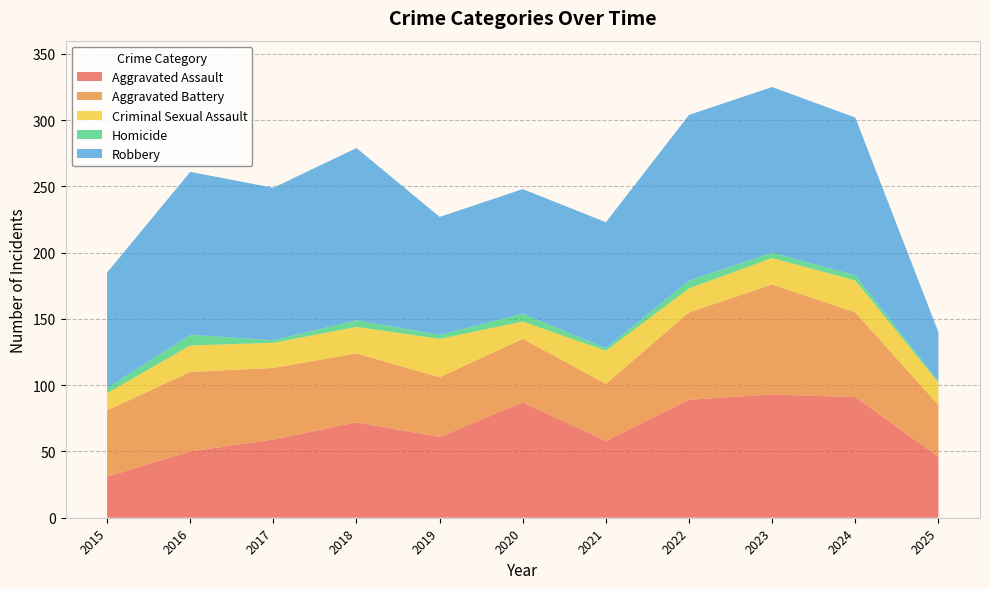

Reading right to left, extract all data points from this chart.

Aggravated Assault: 2025=46	2024=91	2023=93	2022=89	2021=58	2020=87	2019=61	2018=72	2017=59	2016=50	2015=31
Aggravated Battery: 2025=39	2024=64	2023=83	2022=66	2021=43	2020=48	2019=45	2018=52	2017=54	2016=60	2015=50
Criminal Sexual Assault: 2025=17	2024=24	2023=20	2022=18	2021=25	2020=13	2019=29	2018=20	2017=19	2016=20	2015=13
Homicide: 2025=1	2024=4	2023=4	2022=6	2021=2	2020=6	2019=3	2018=5	2017=2	2016=8	2015=4
Robbery: 2025=37	2024=119	2023=125	2022=125	2021=95	2020=94	2019=89	2018=130	2017=115	2016=123	2015=87